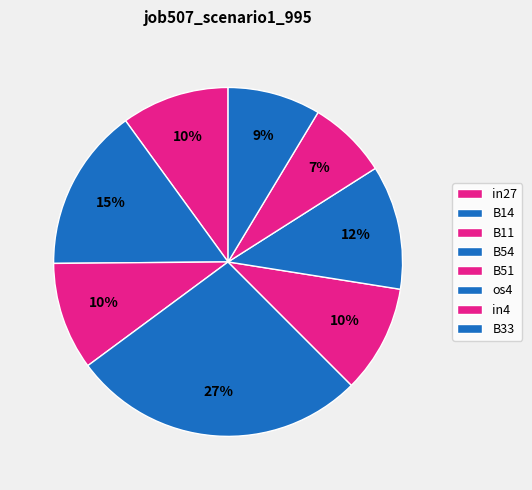

To the nearest percent, what portion does B51 represent?

10%